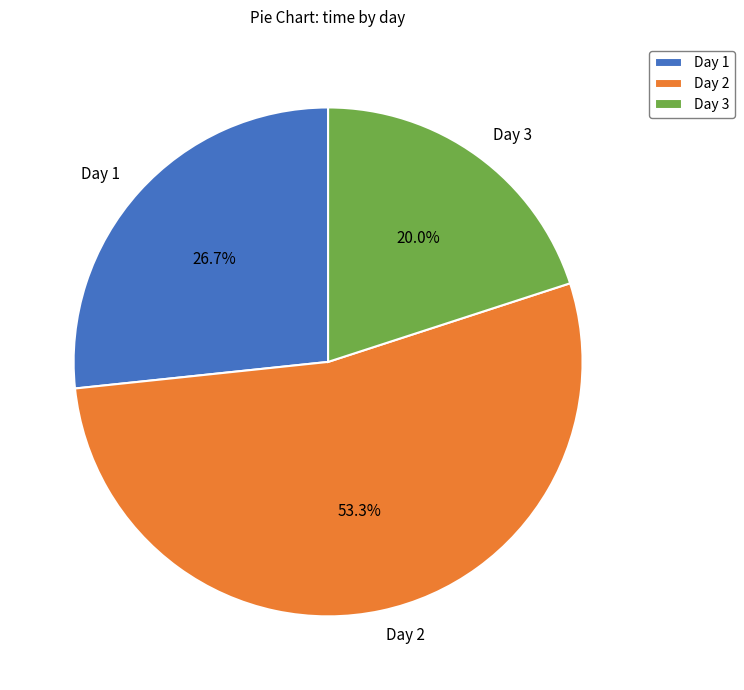

Rank the categories by value from highest to lowest.

Day 2, Day 1, Day 3